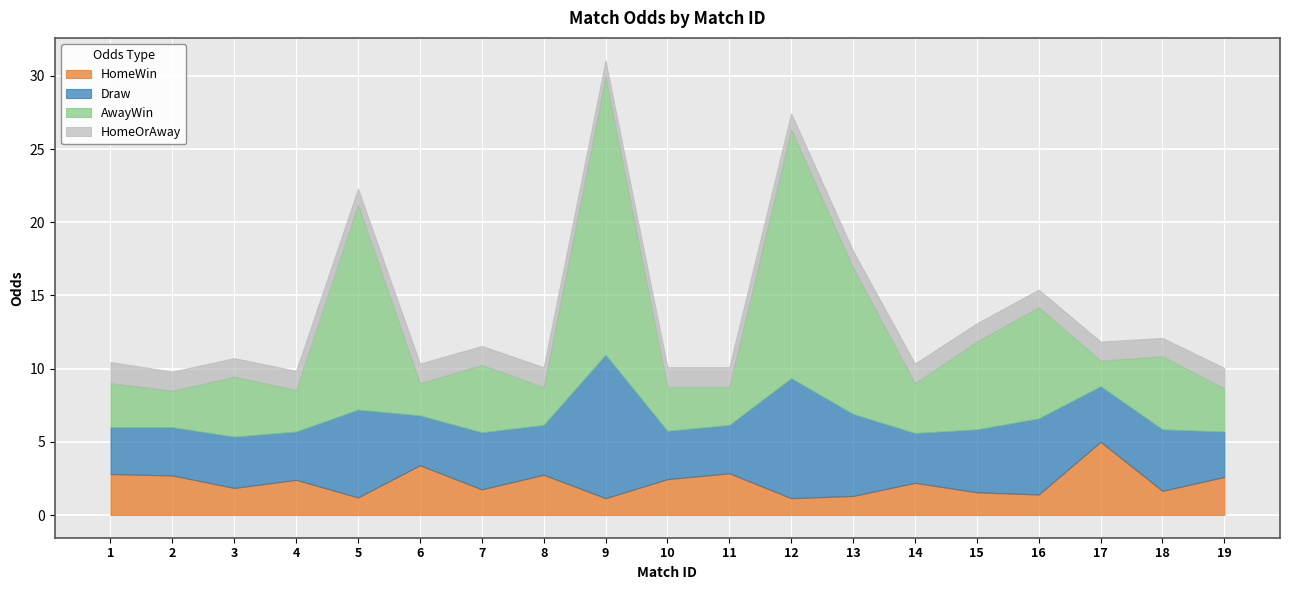

What is the spread (max minus min) of values at 17?

3.7